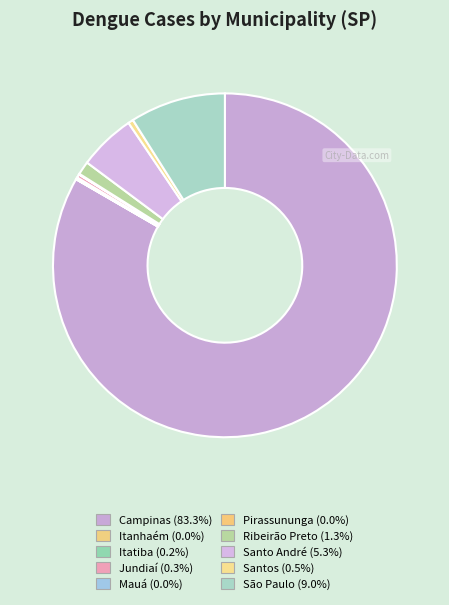

To the nearest percent, what is the average slice percentage?

10%